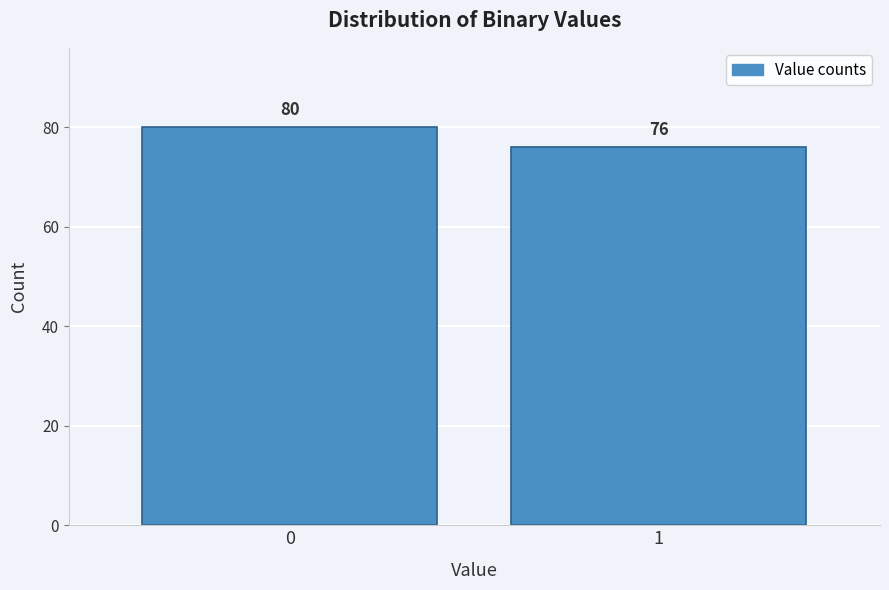

Reading left to right, list all the values displayed in this chart.

0=80	1=76